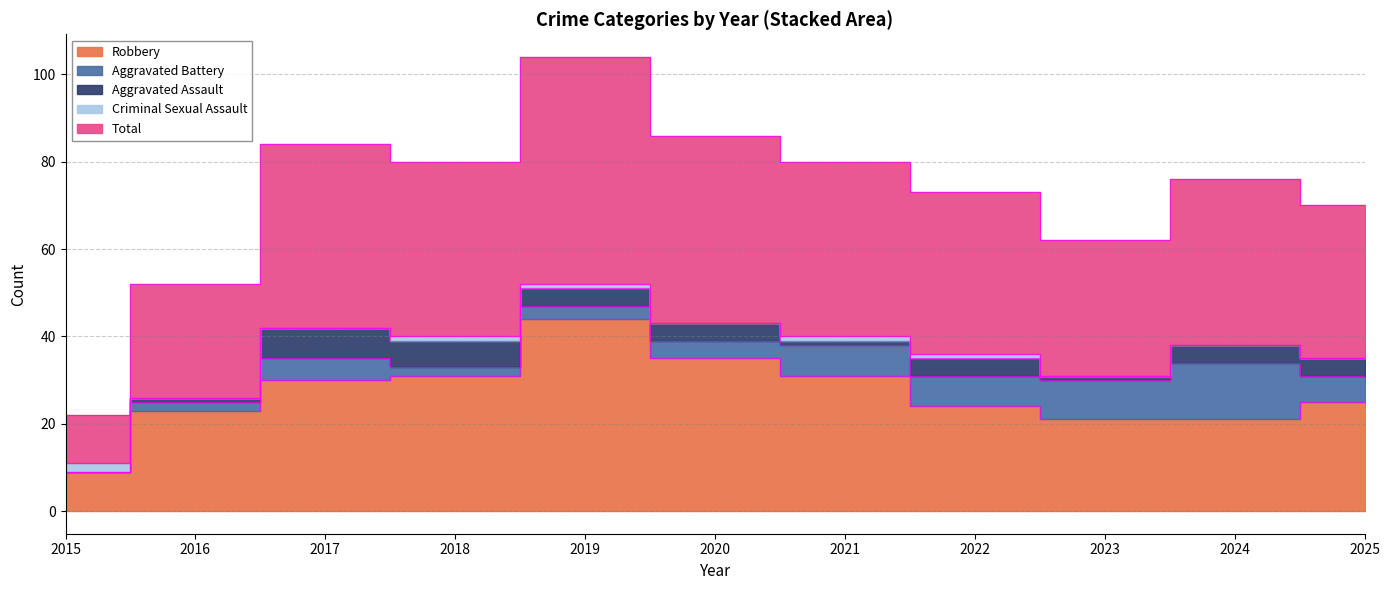

Is the value of Criminal Sexual Assault at 2023 greater than the value of Total at 2023?

No